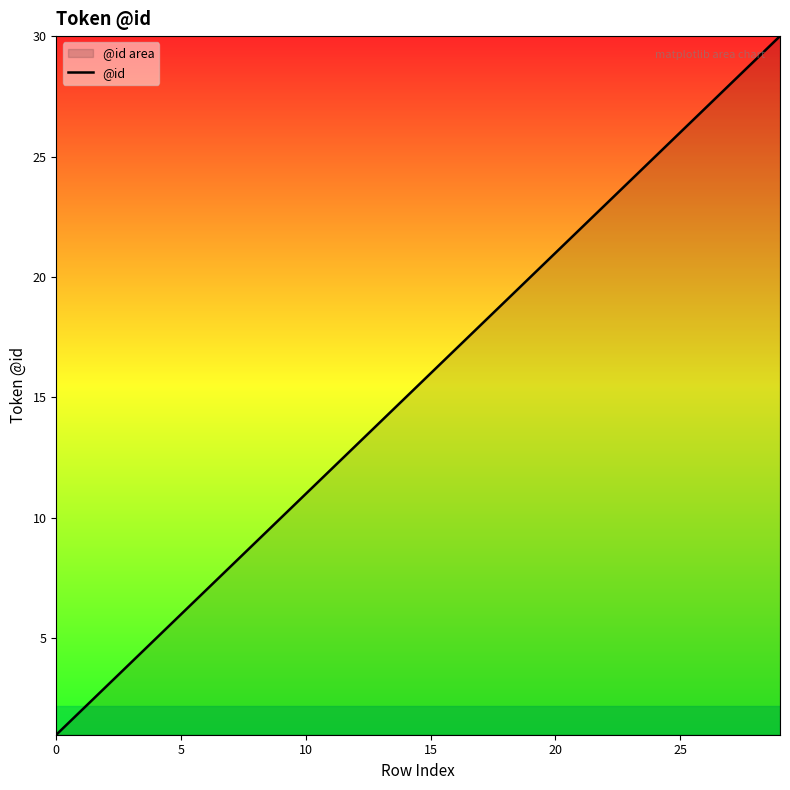

Count the number of categories in the chart.

30